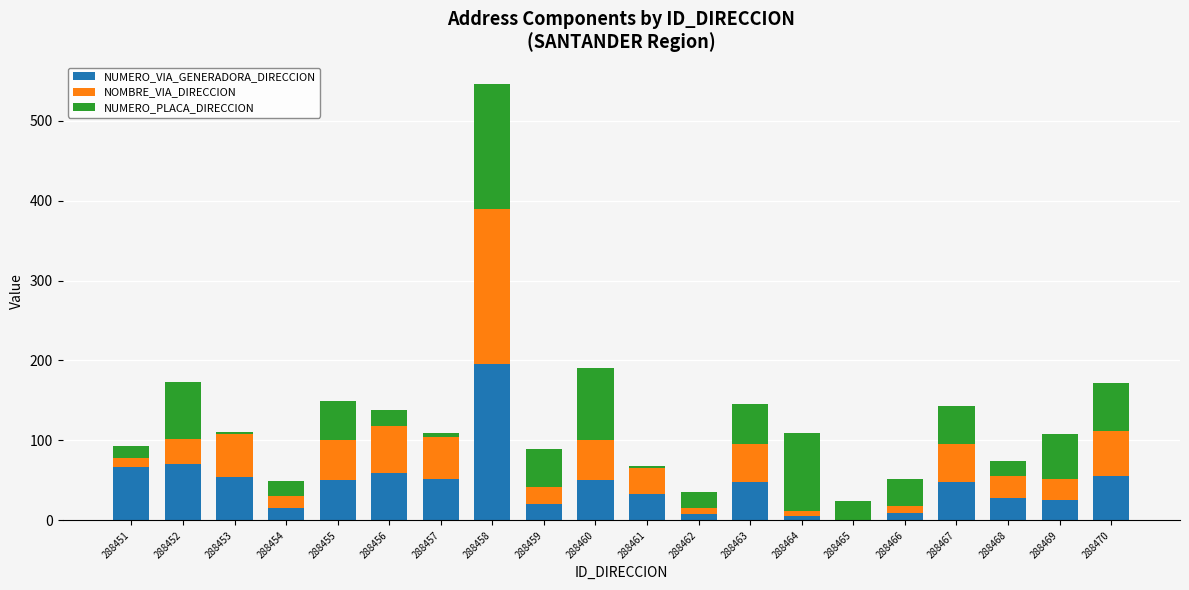

Does the chart contain stacked bars?

Yes